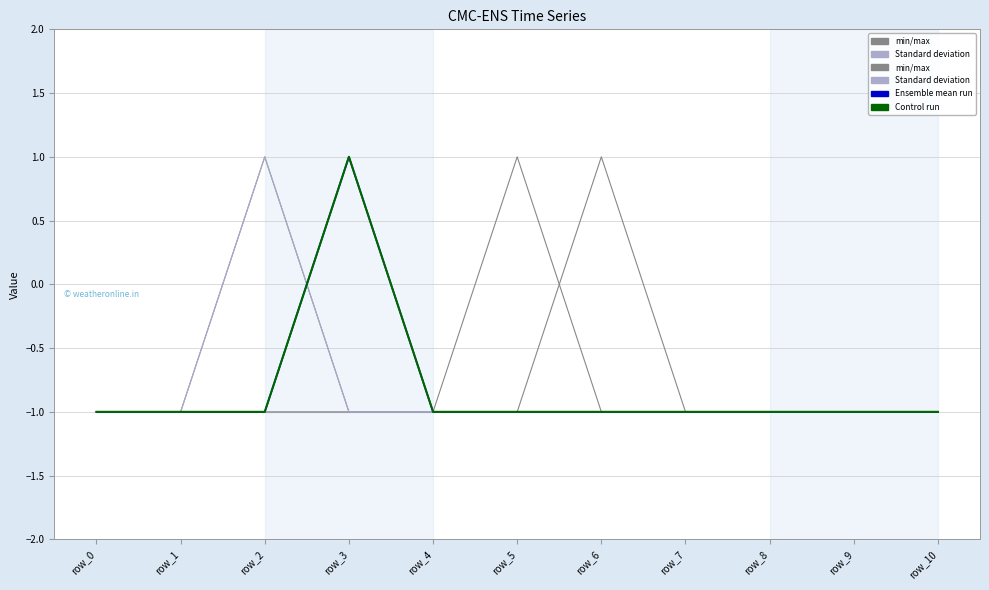

Is this an area chart (filled region under the line)?

No